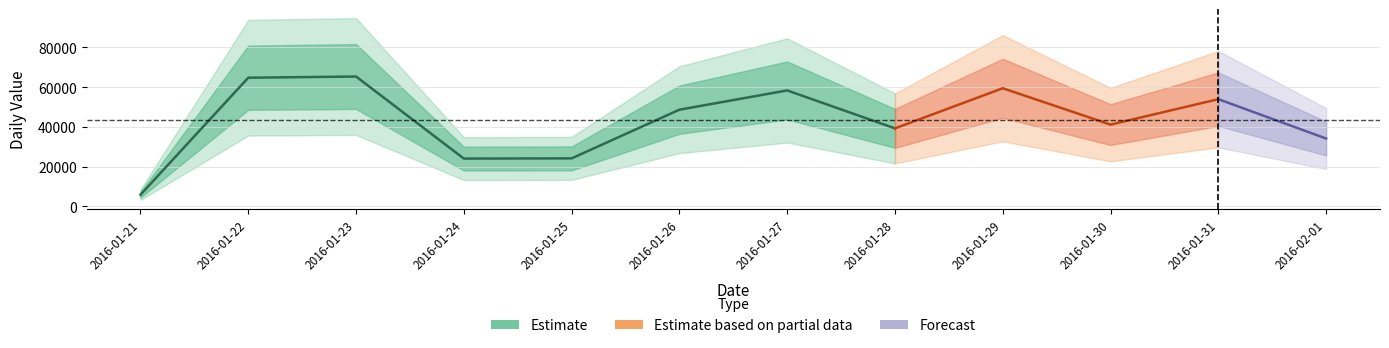

Which has a higher value, 2016-01-26 or 2016-01-27?

2016-01-27